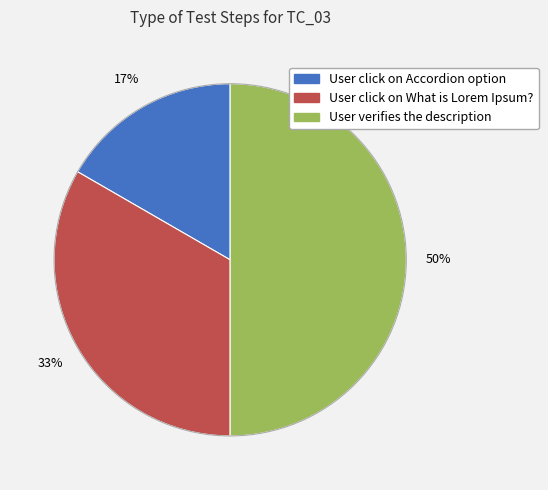

To the nearest percent, what is the difference between the largest and smallest slice percentages?

33%